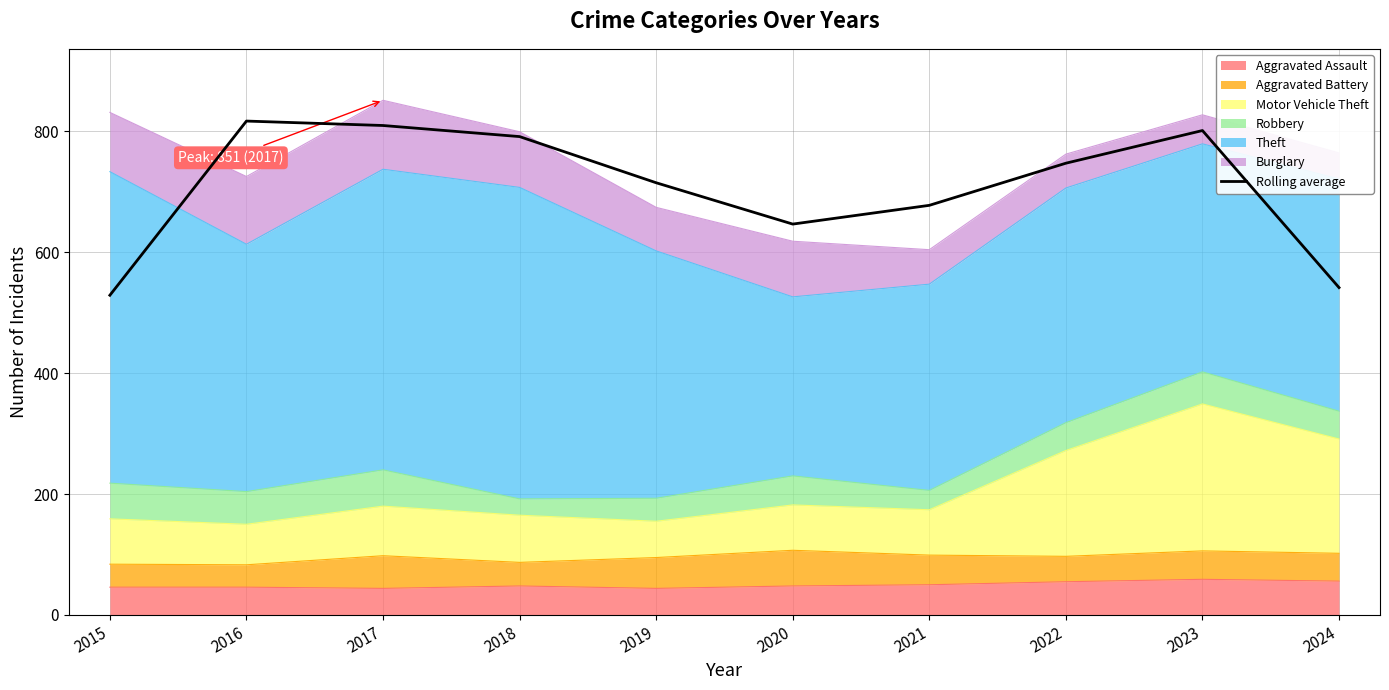

What is the maximum value shown in the chart?

816.7